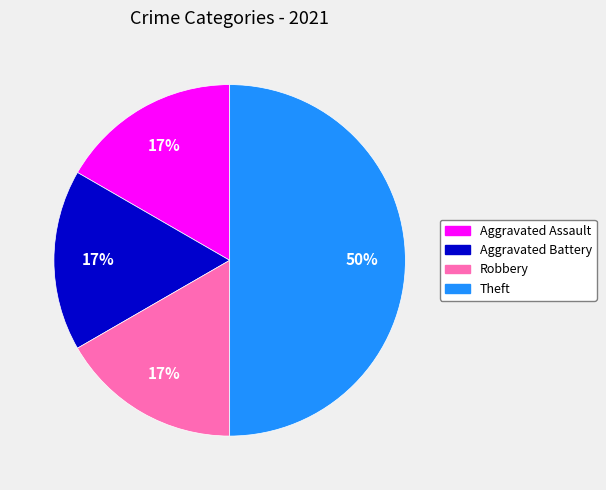

Count the number of slices in the pie.

4